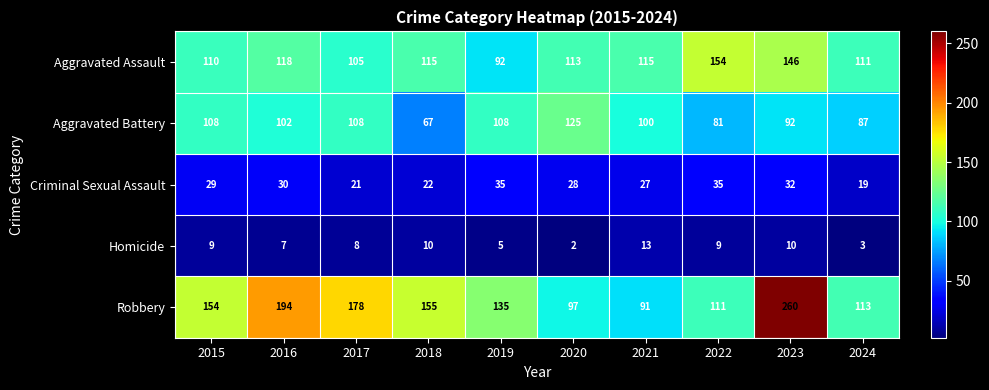

Is it true that Aggravated Battery equals 160 at 2023?

False